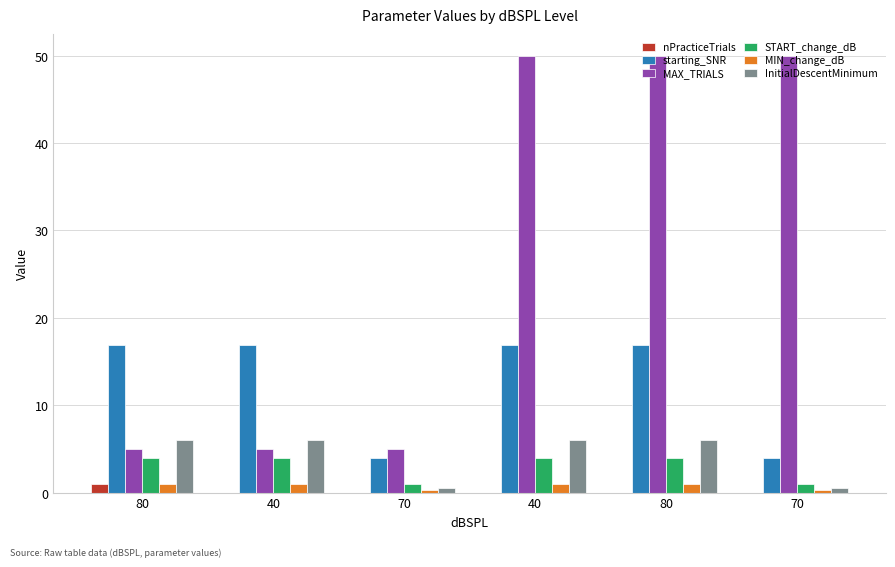

How many categories are shown in the chart?

6